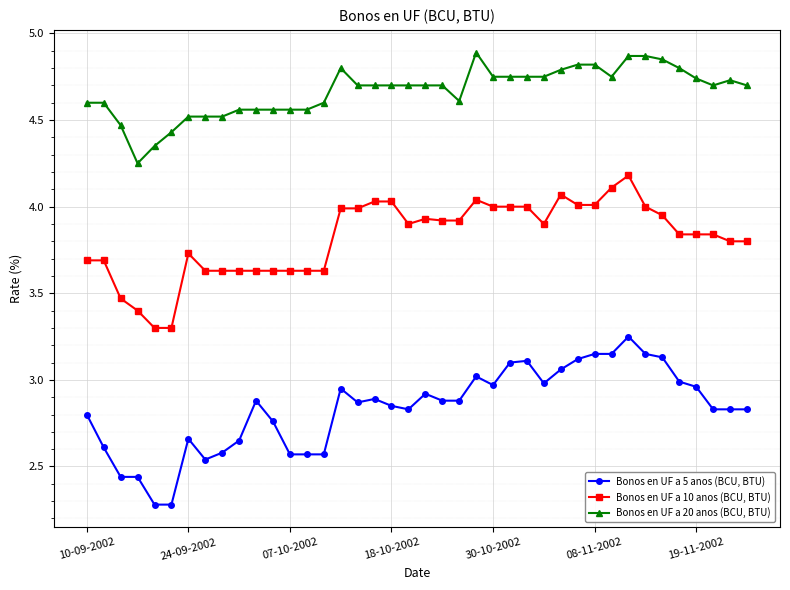

True or false: Bonos en UF a 20 anos (BCU, BTU) and Bonos en UF a 5 anos (BCU, BTU) cross at least once.

False